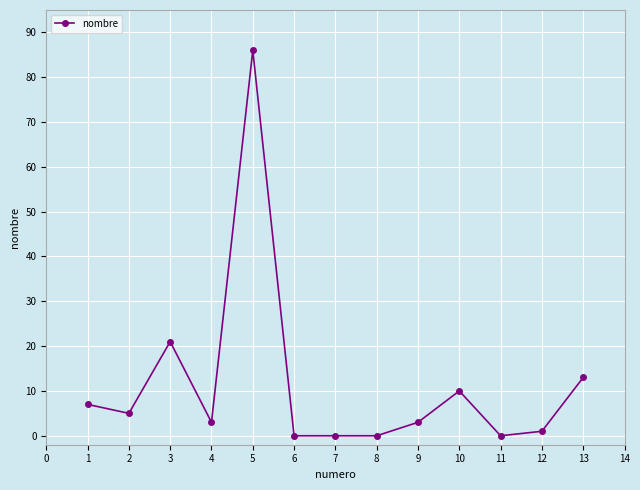

Is it true that the value at 9 is 38?

False